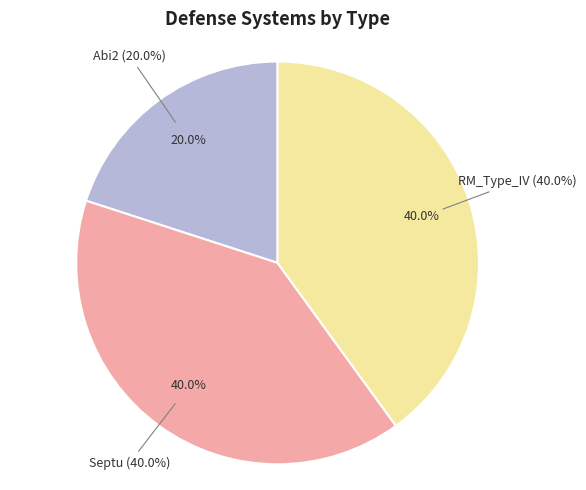

Is it true that RM_Type_IV is 40% of the pie?

True